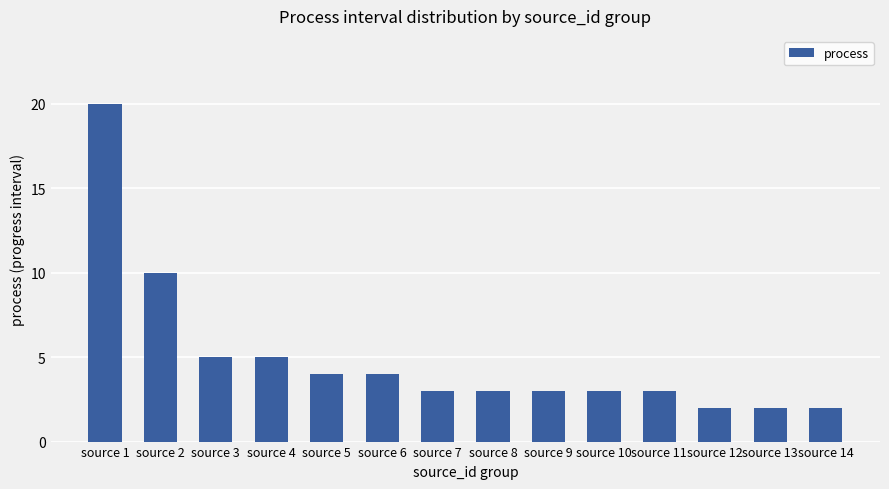

The value at source 12 is 2. True or false?

True